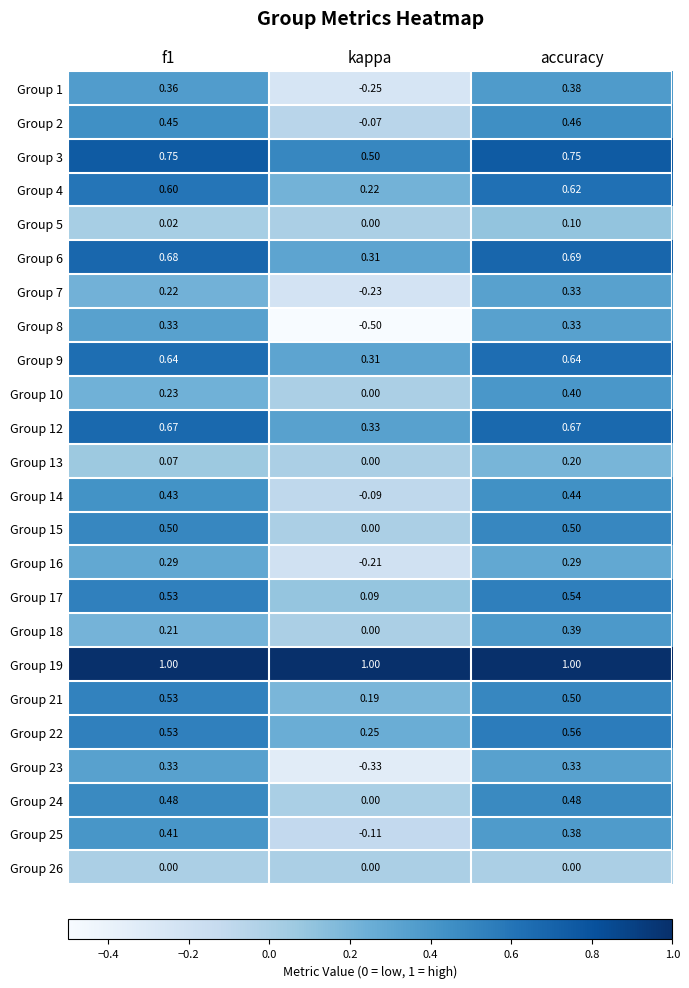

Which series has the largest total across all categories?

Group 19